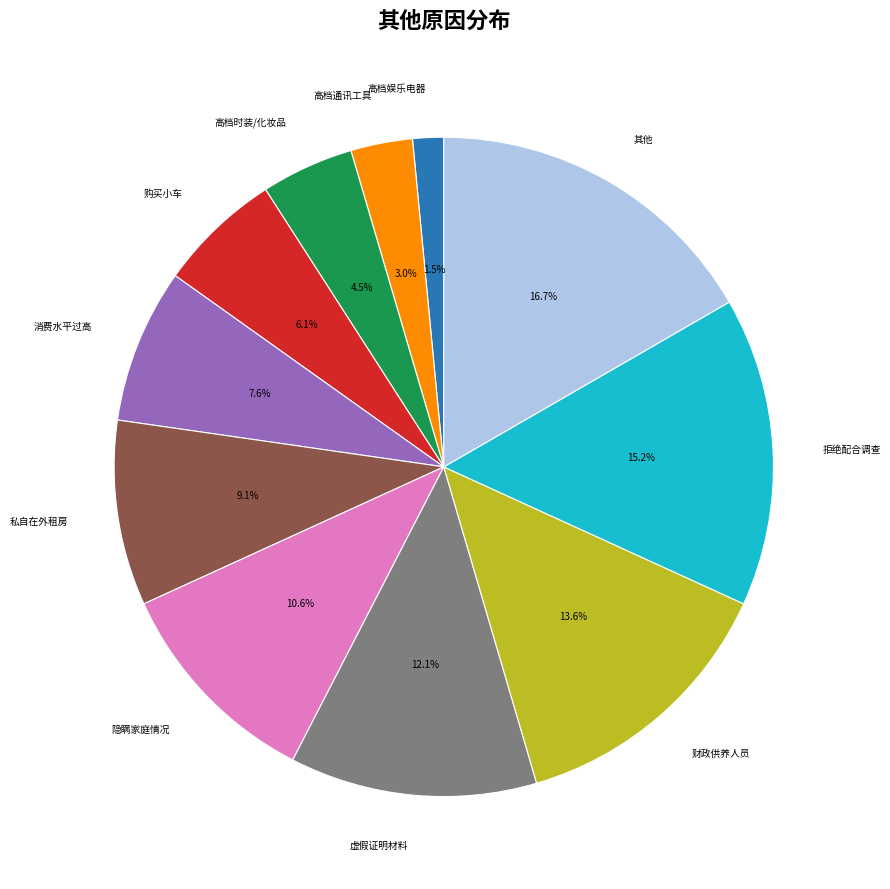

What portion of the pie excludes 高档时装/化妆品?

95.5%